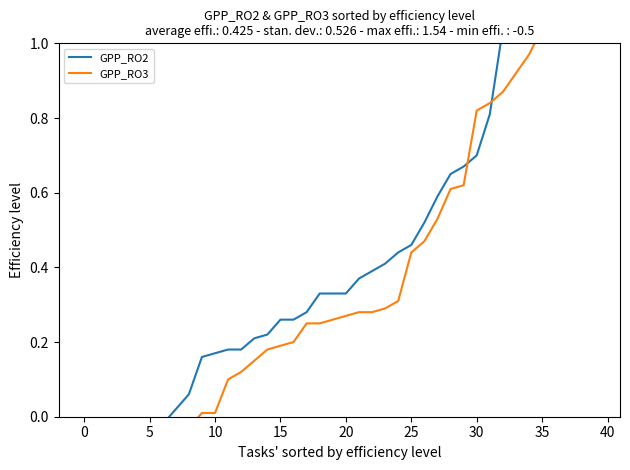

How many negative values does the GPP_RO3 series have?

9